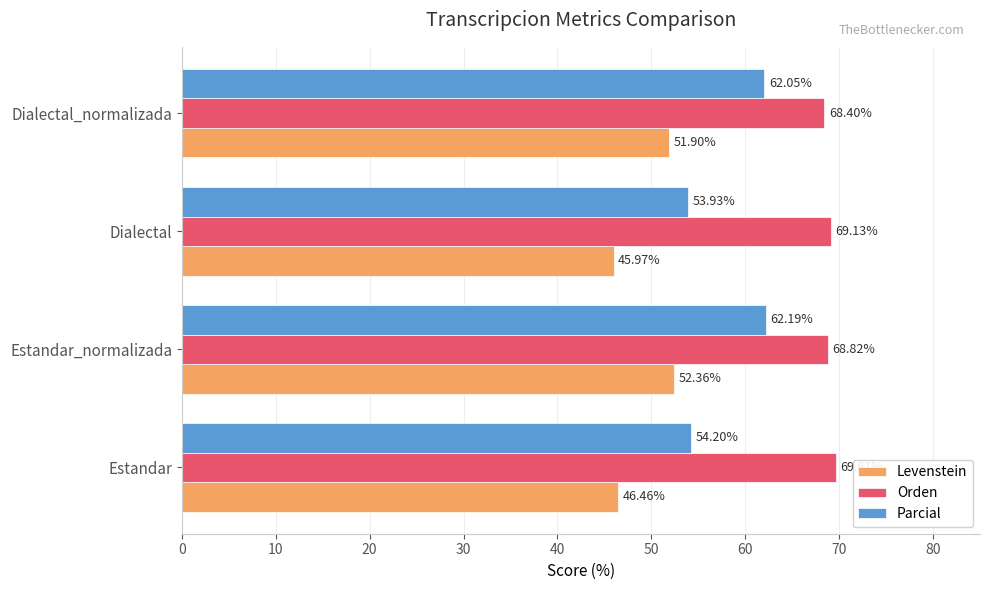

What is the spread (max minus min) of values at Dialectal_normalizada?

16.5